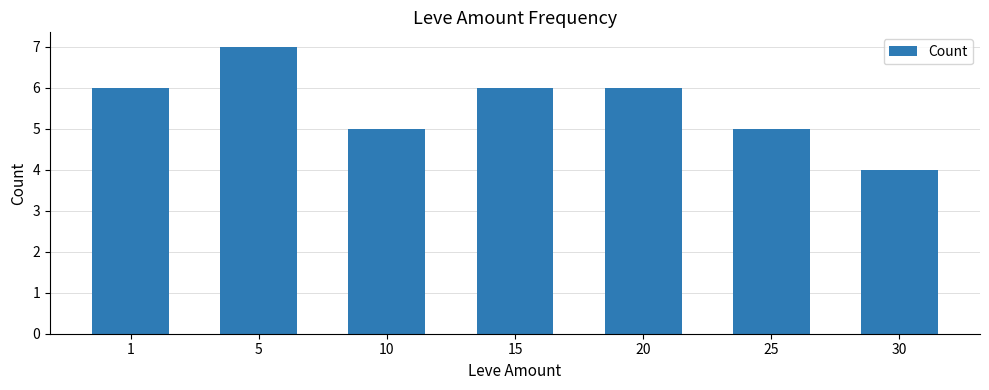

What is the smallest value displayed?

4